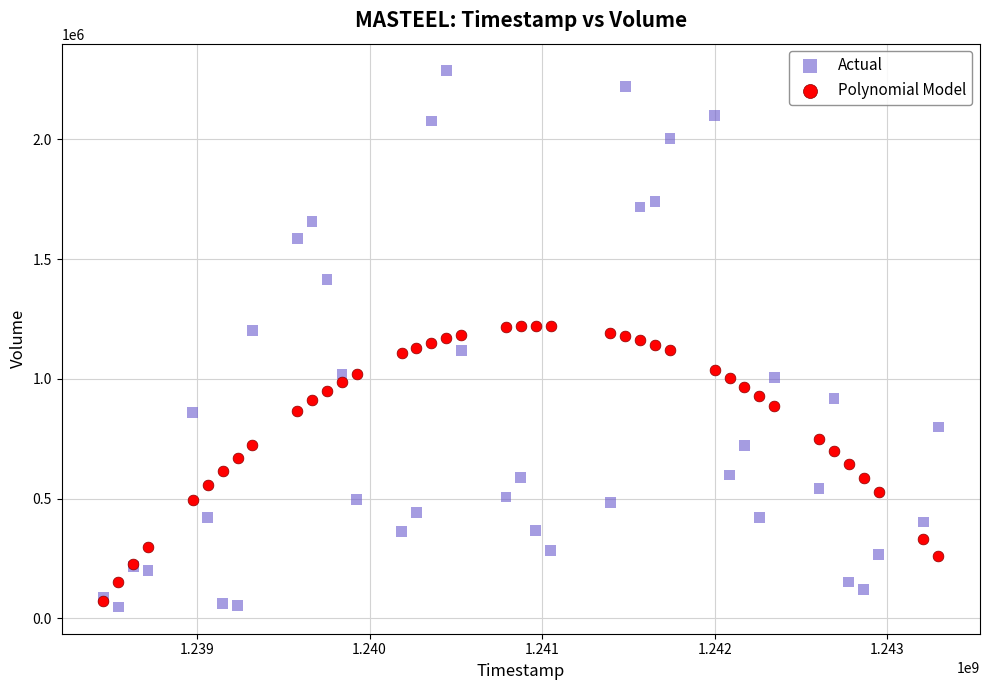

What are all the series names shown in the legend?

Actual, Polynomial Model